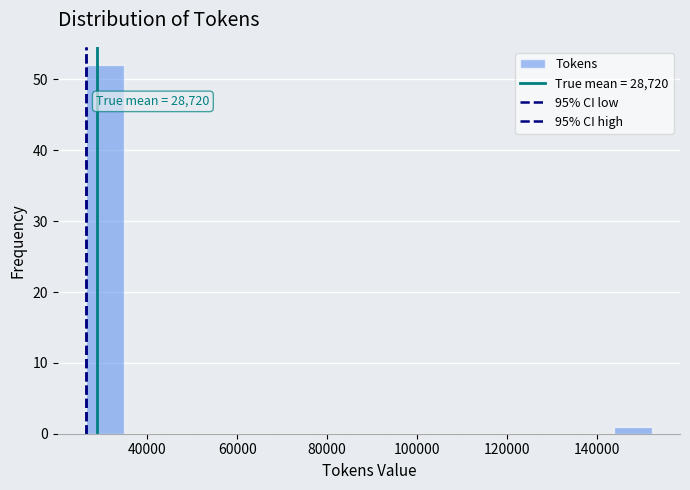

Over which range of the x-axis is the bar tallest?

26000 to 34000